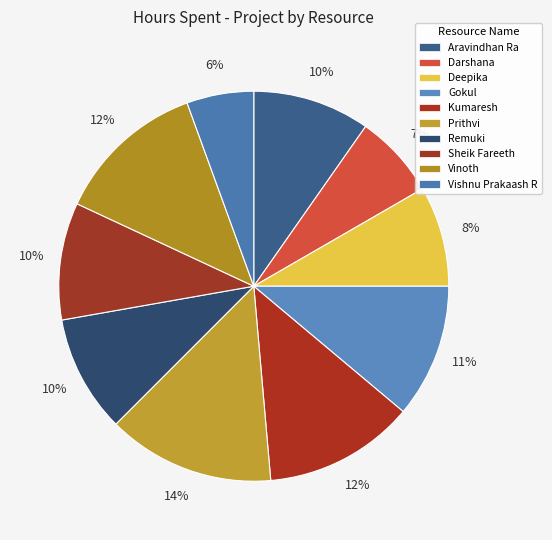

To the nearest percent, what percentage of the pie is Prithvi?

14%